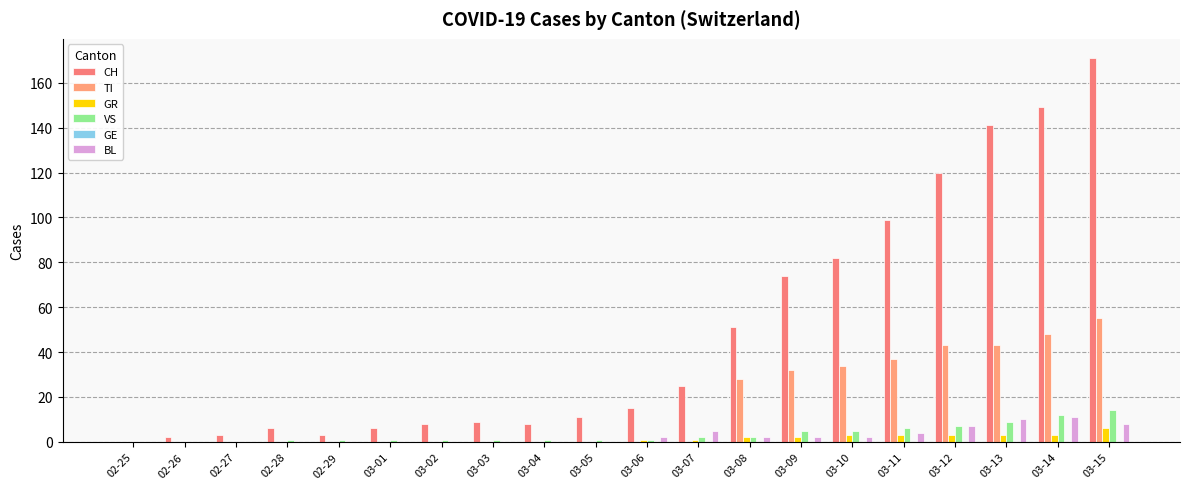

Which category has the highest value across all series?

03-15